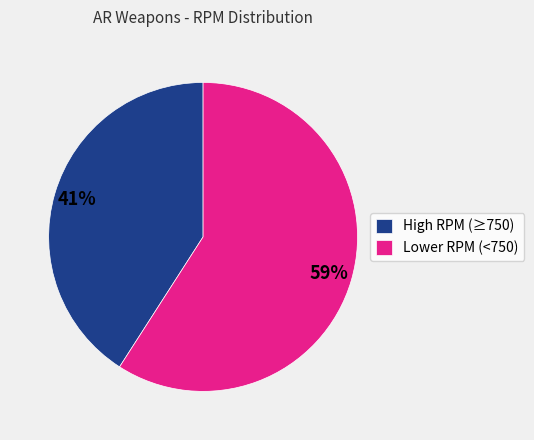

Which slice is the smallest?

High RPM (≥750)